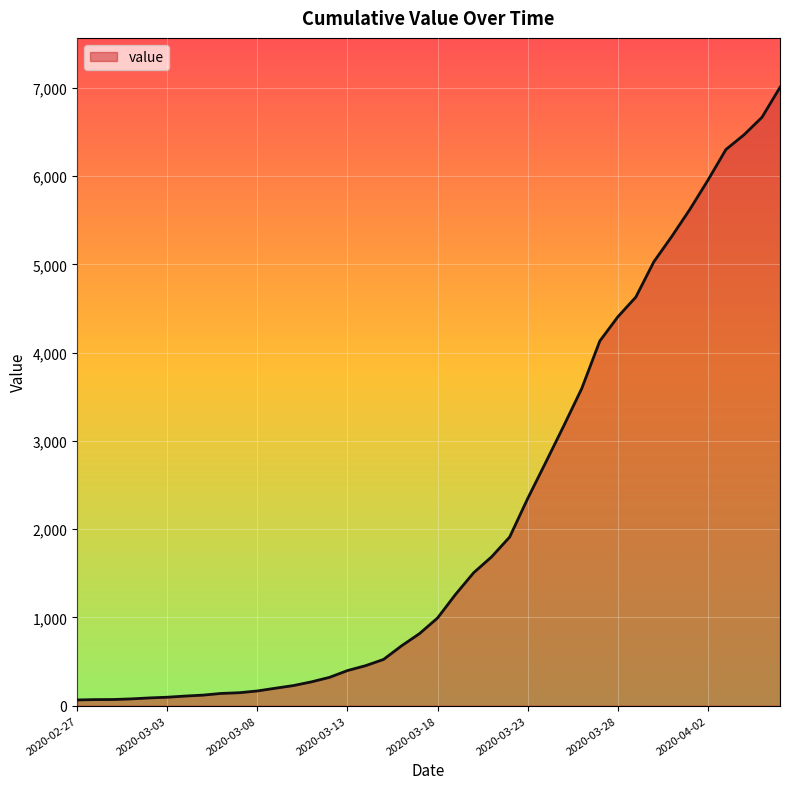

What is the greatest value displayed?

7005